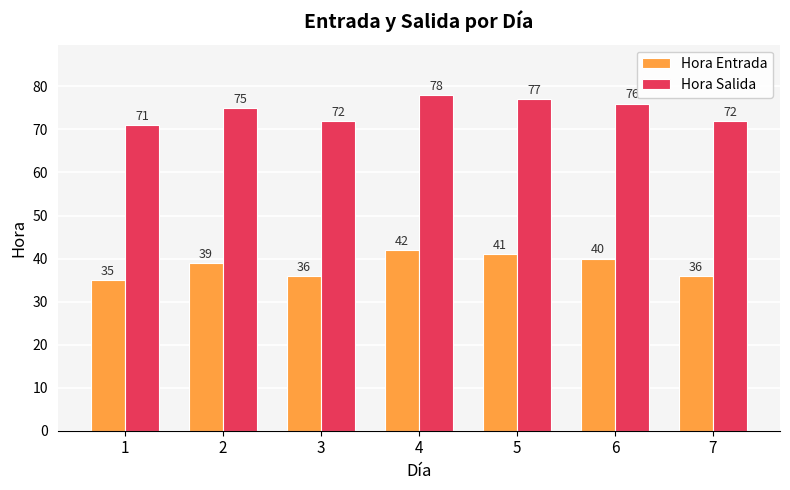

Reading left to right, what are all the values shown in this chart?

Hora Entrada: 35	39	36	42	41	40	36
Hora Salida: 71	75	72	78	77	76	72